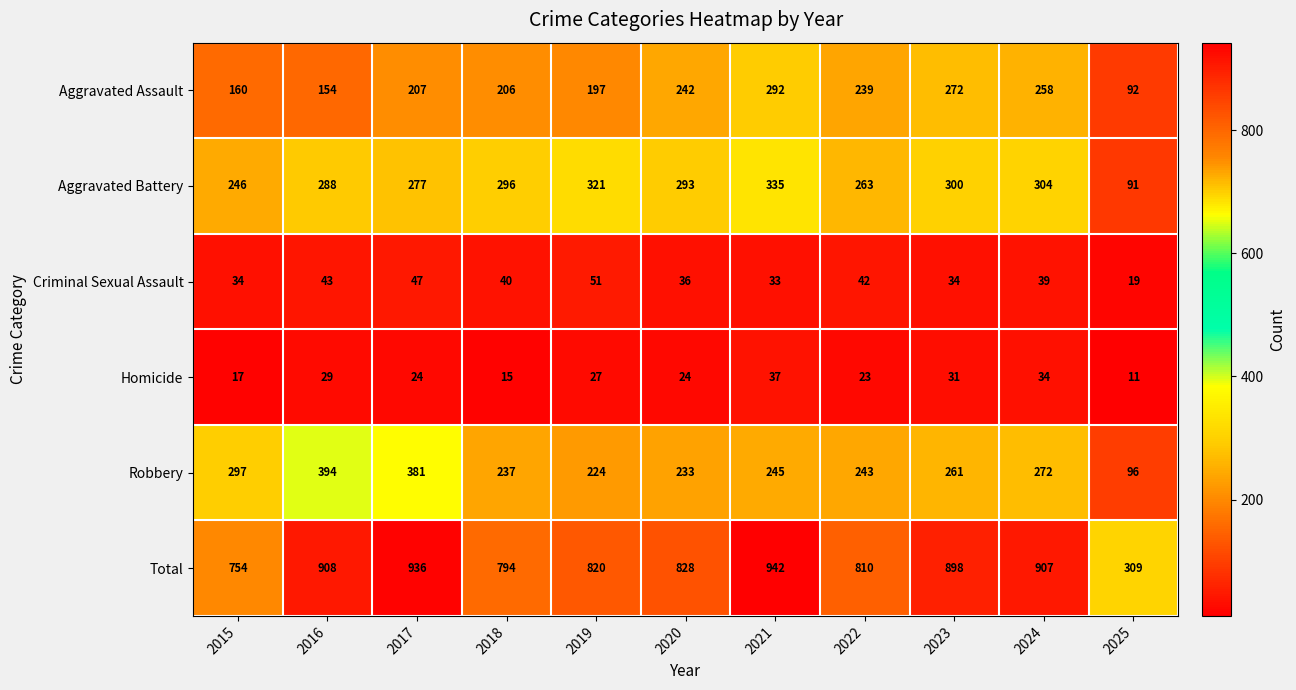

Between 2018 and 2025, which series saw the biggest shift?

Total